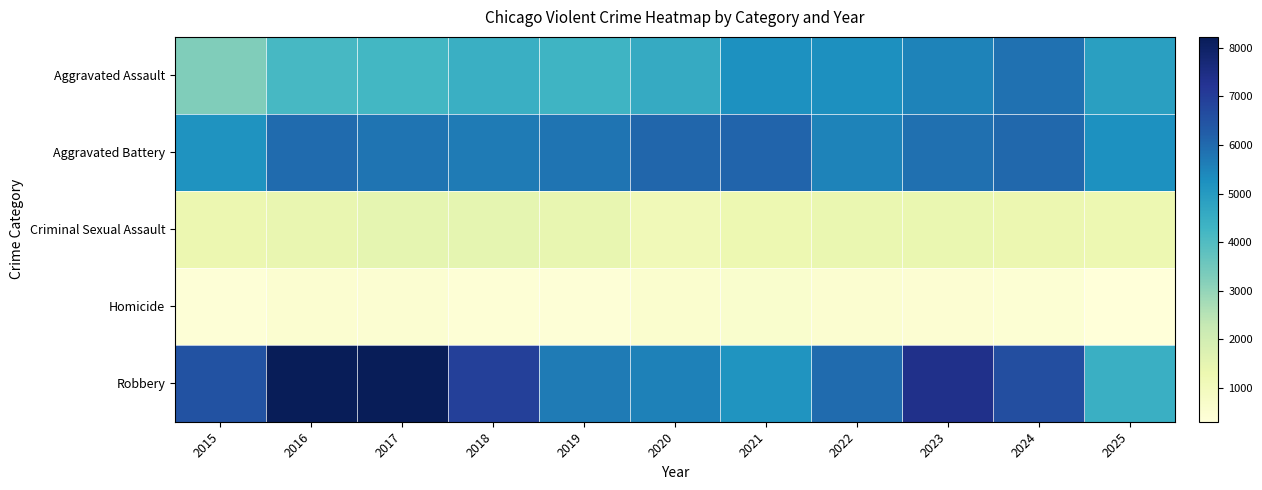

At which category does the chart reach its peak across all series?

2016